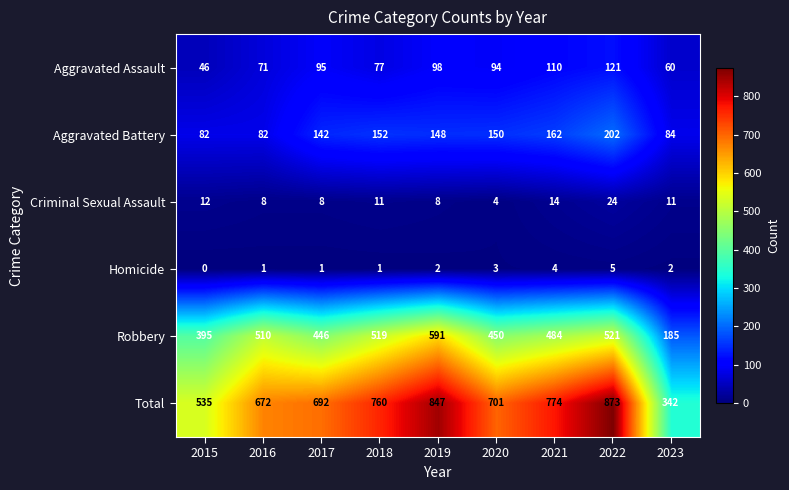

Which series has the largest range (max minus min)?

Total